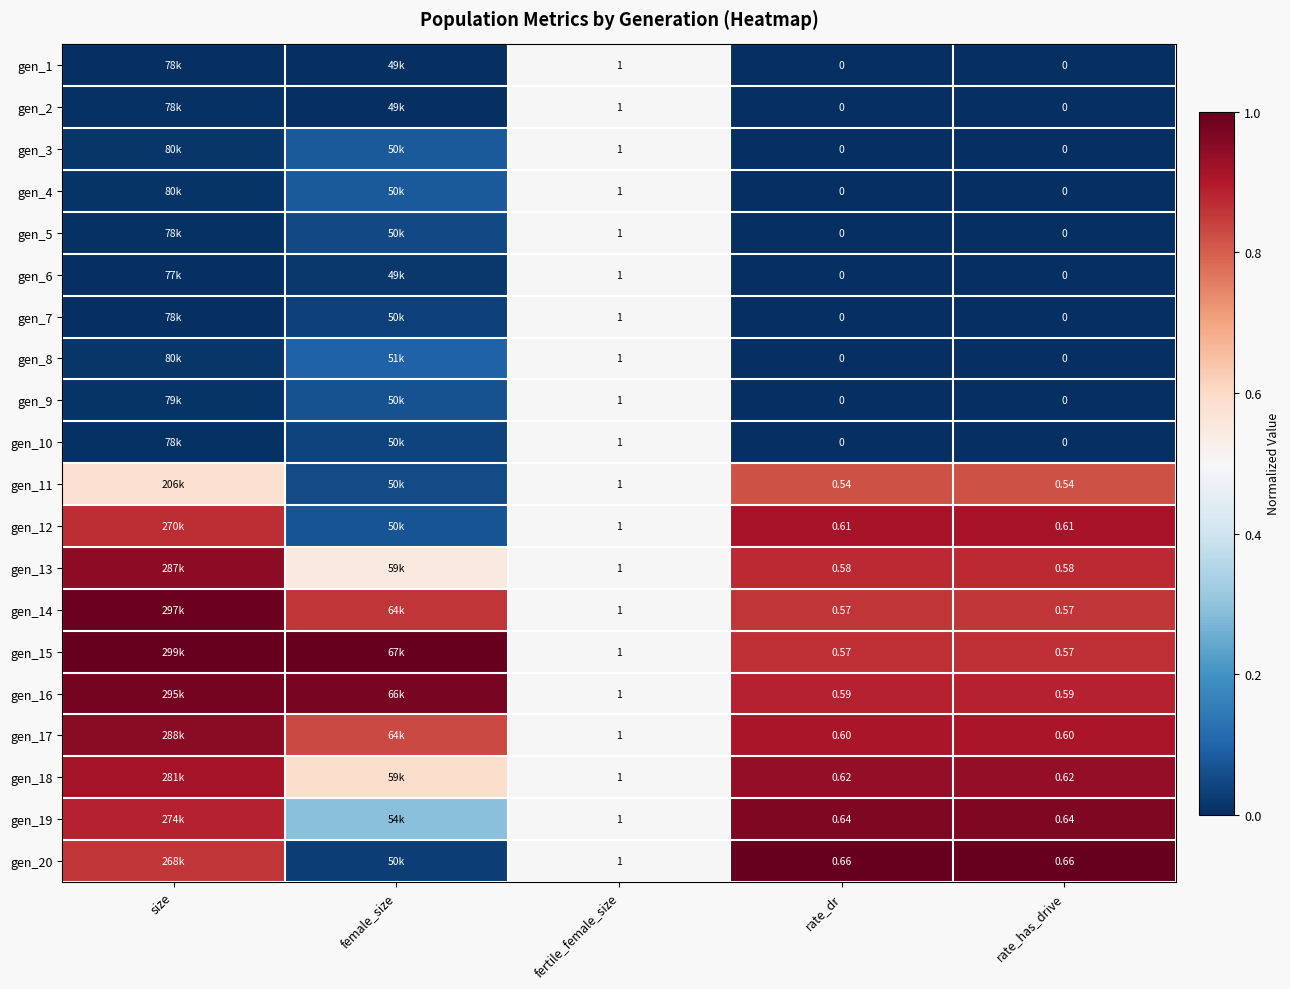

Is it true that gen_16 equals 1.4 at size?

False